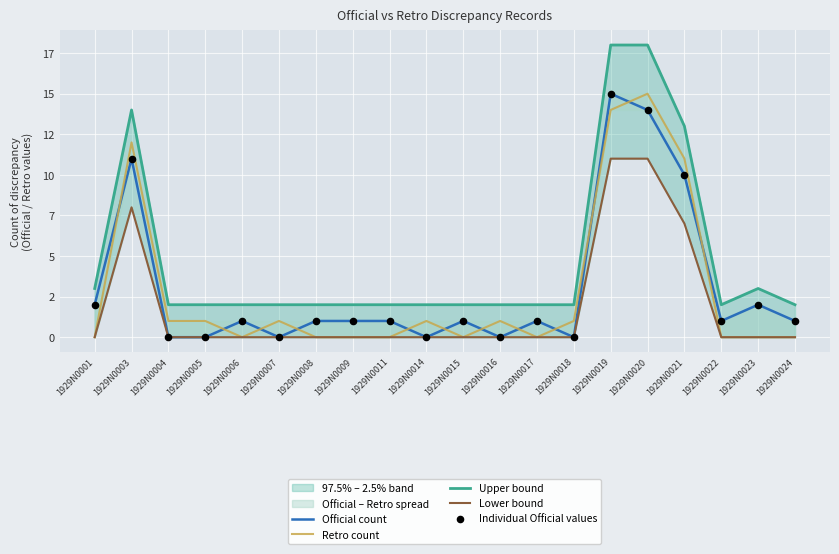

At how many categories does at least one series exceed 12?

4